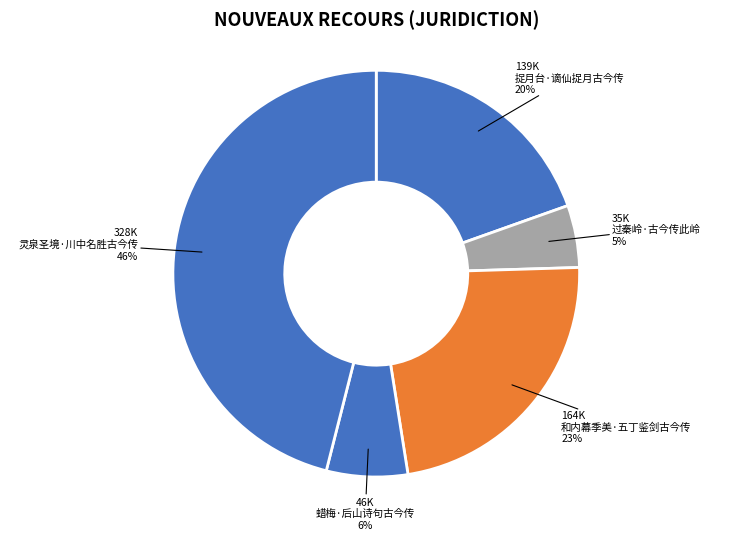

Does 和内幕季美·五丁鉴剑古今传 account for over 50% of the chart?

No